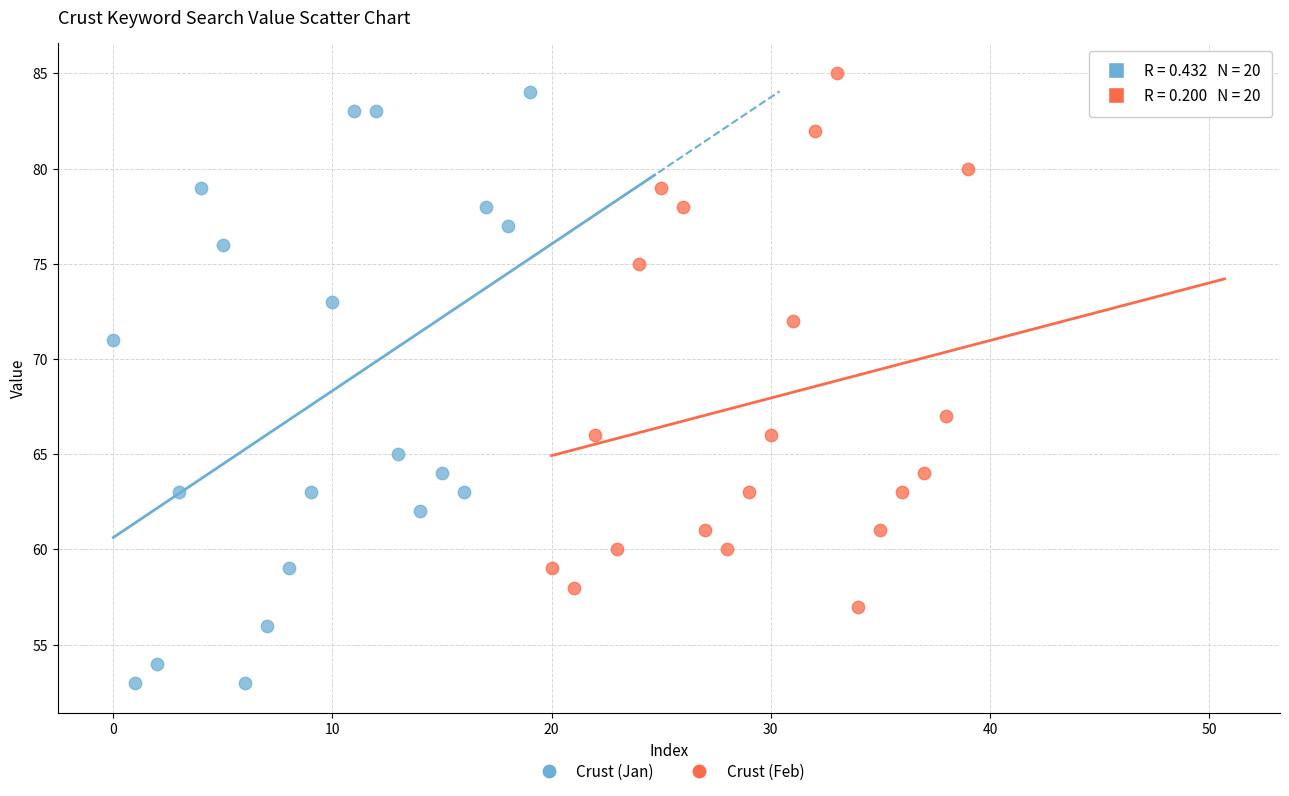

Which series reaches the minimum Y coordinate?

Crust (Jan)